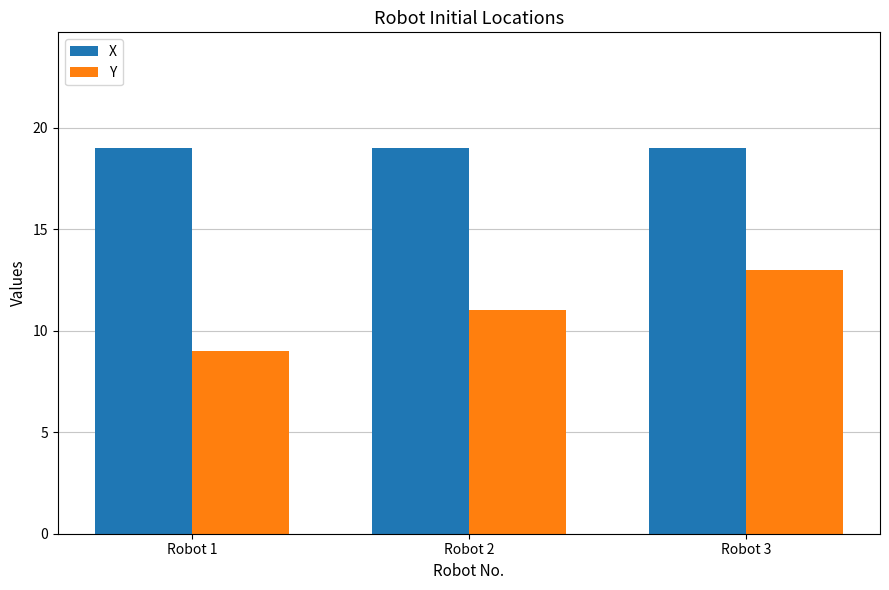

Which category has the lowest value across all series?

Robot 1